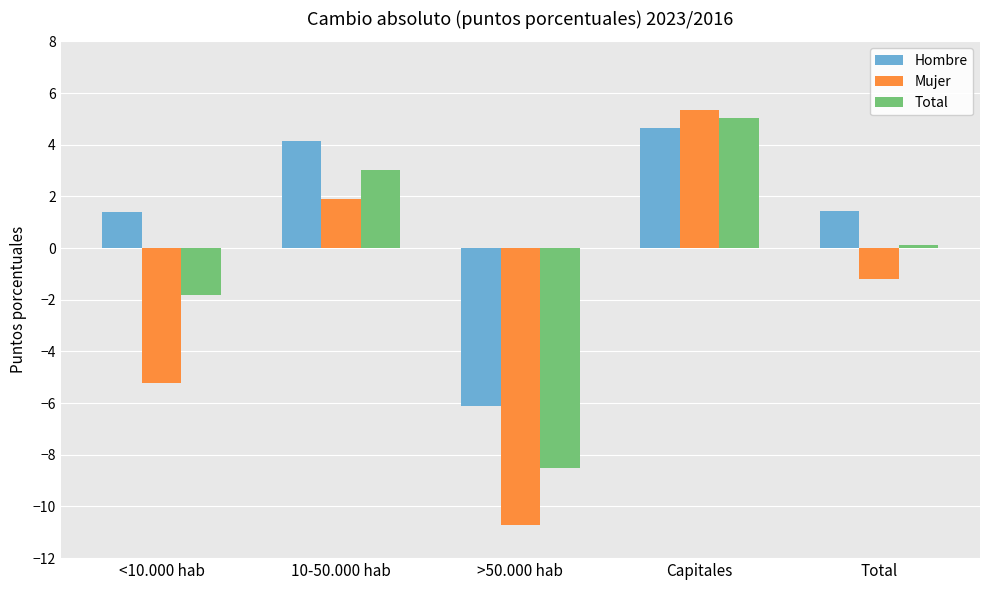

True or false: Total has a value of -8.5 at >50.000 hab.

True